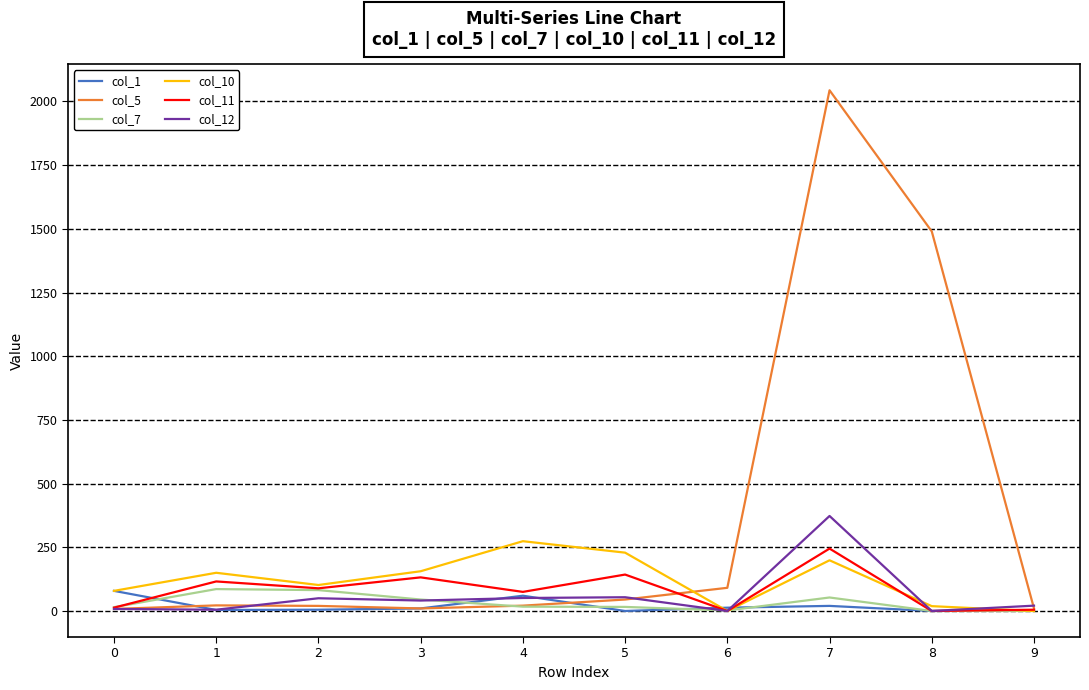

Which series has the largest range (max minus min)?

col_5